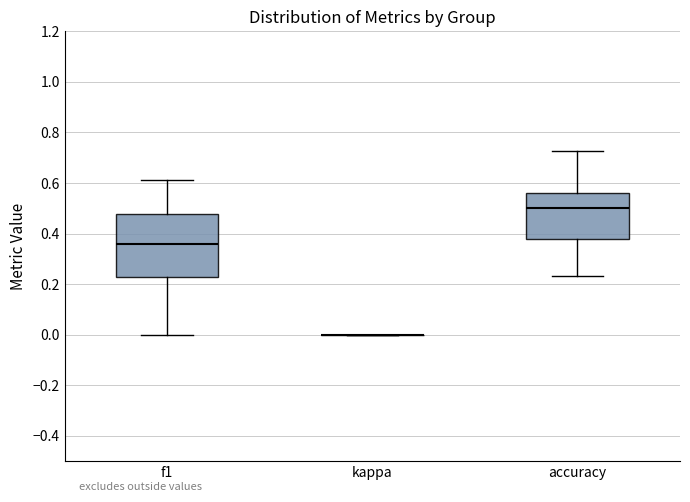

Reading left to right, transcribe this box plot: for each box, give where its median line is, the range the box spans, and where its two whiskers end, as read against the y-axis. The values are not printed on the chart, so give them approximately, as read against the axis.

f1: median 0.36, box 0.22 to 0.48, whiskers 0.00 to 0.62
kappa: box collapsed to a line at 0.00, whiskers 0.00 to 0.00
accuracy: median 0.50, box 0.38 to 0.56, whiskers 0.24 to 0.72